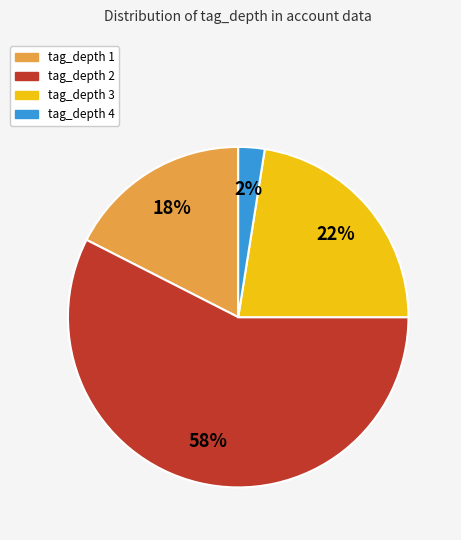

Rank the categories by value from lowest to highest.

tag_depth 4, tag_depth 1, tag_depth 3, tag_depth 2